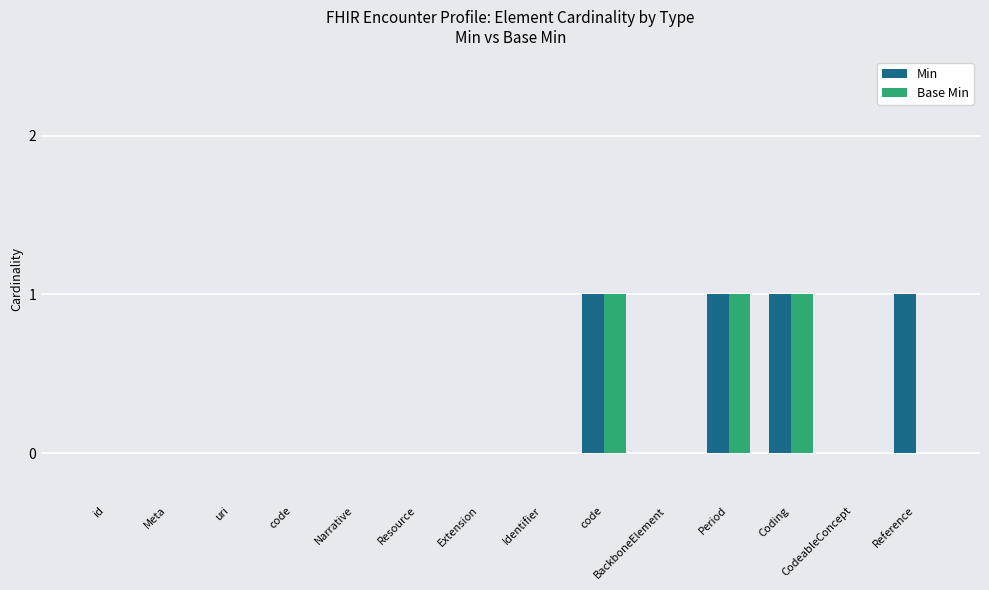

Where is Base Min nearest to the value 0?

id